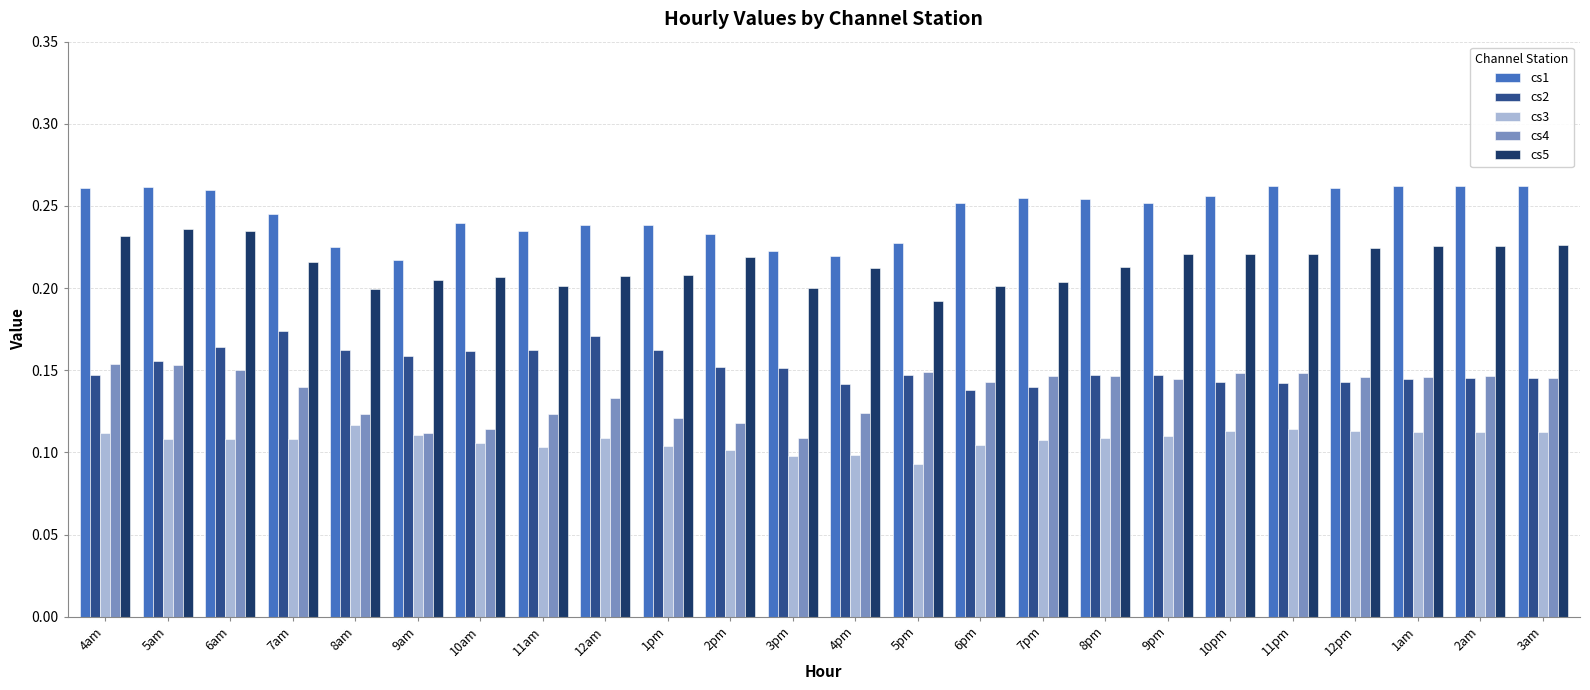

Count the cs4 values in the range 0 to 1.

24